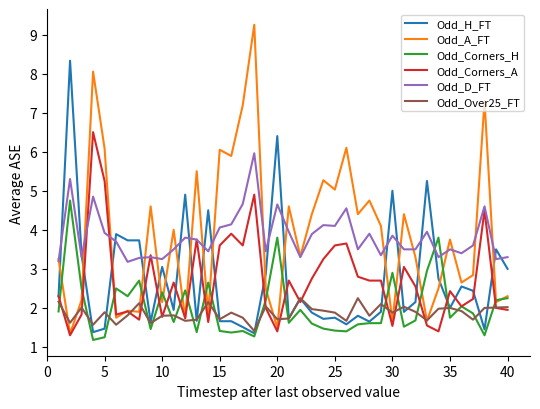

Which series has the widest spread of values?

Odd_A_FT